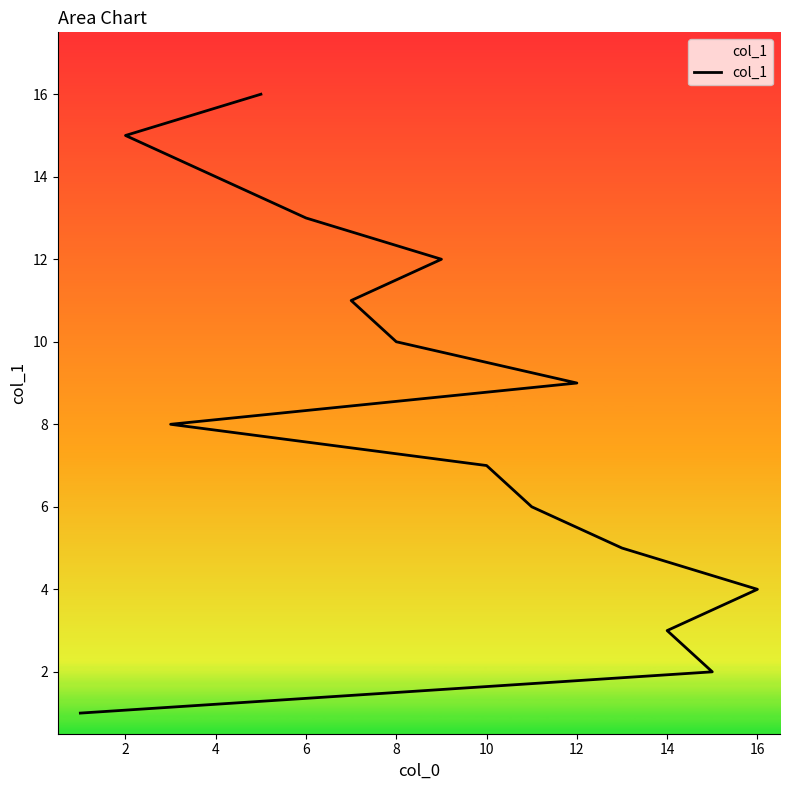

What is the value of the 5th point from the left?

5